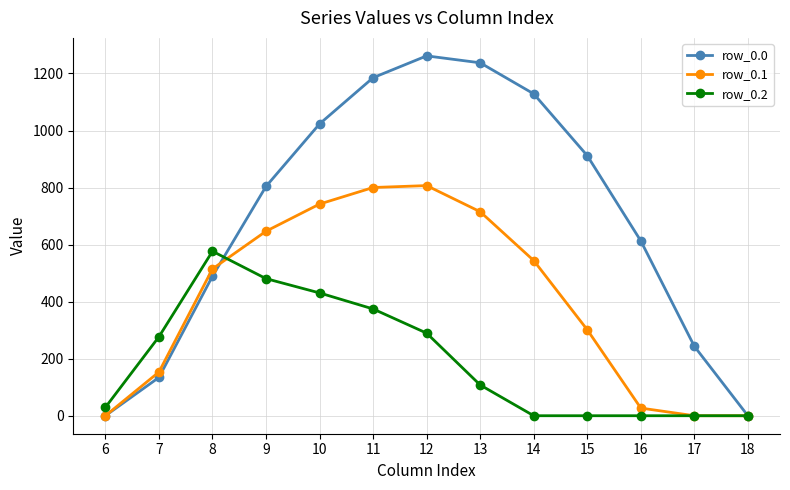

Which series has the largest total across all categories?

row_0.0